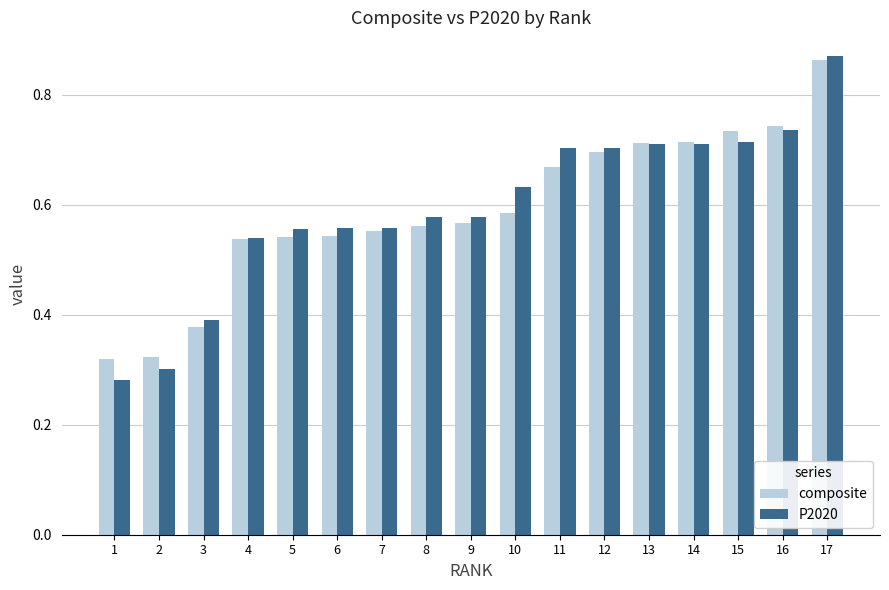

Which series changed the most between 3 and 9?

composite